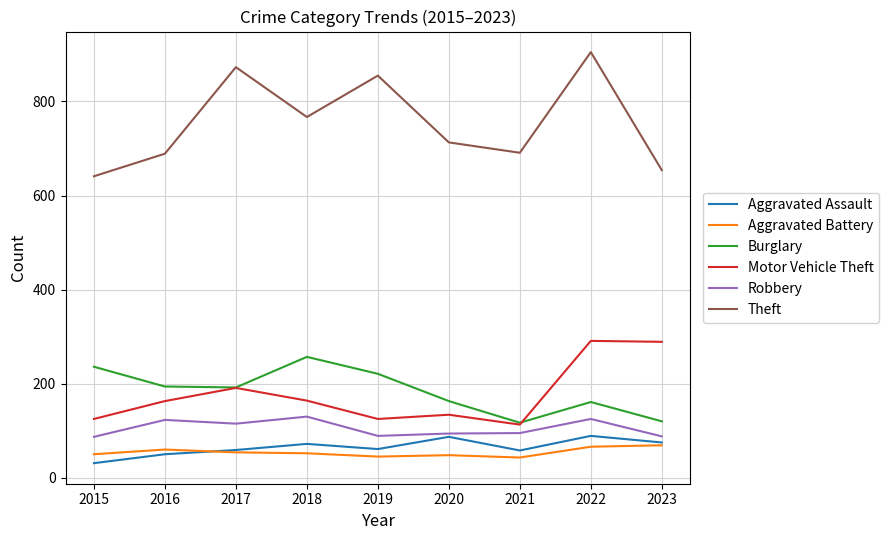

Is the value of Burglary at 2022 greater than the value of Aggravated Assault at 2022?

Yes